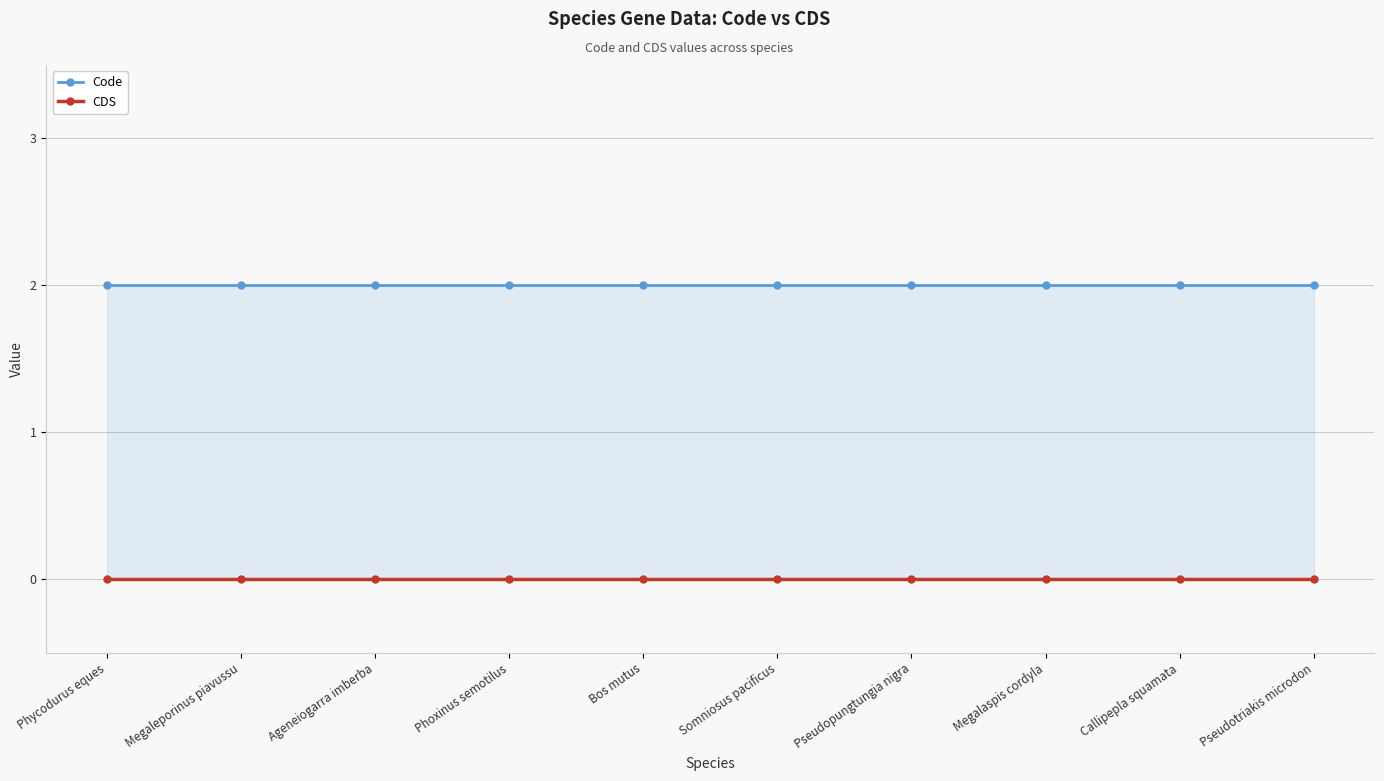

True or false: CDS and Code cross at least once.

False